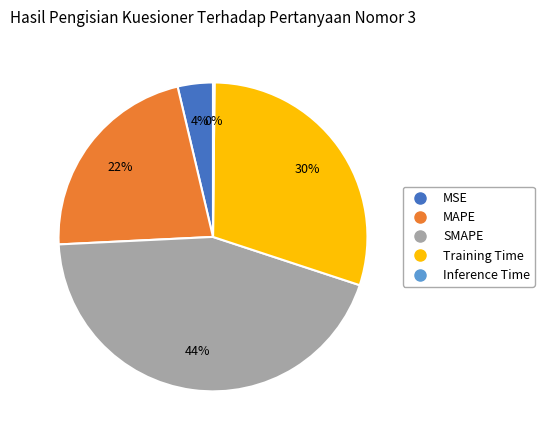

Does any single category account for the majority?

No